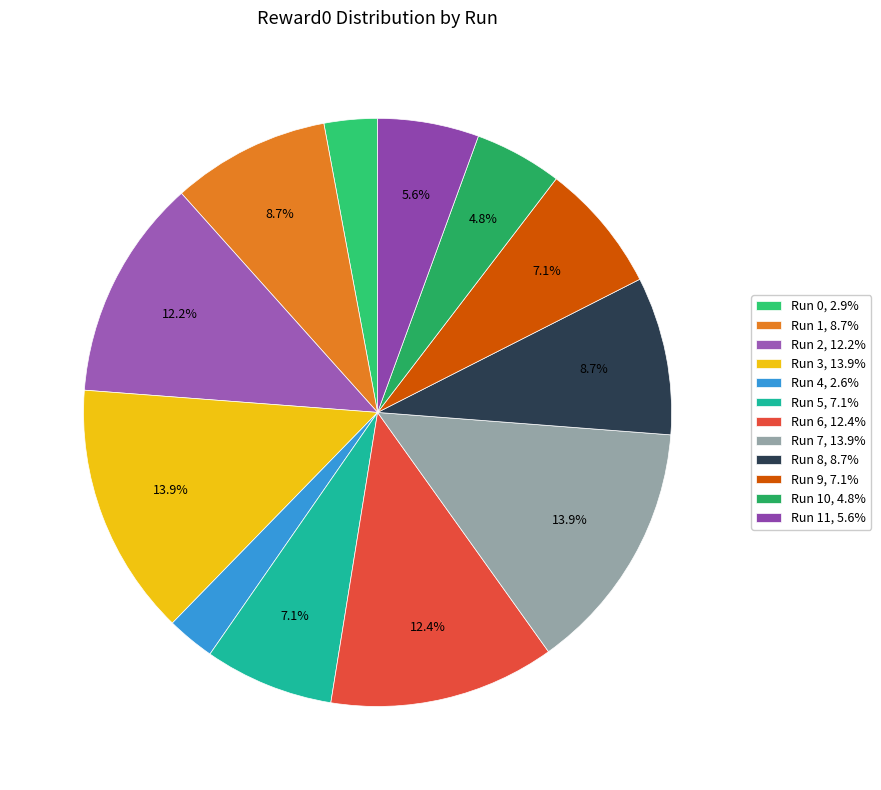

How many slices are in this pie chart?

12